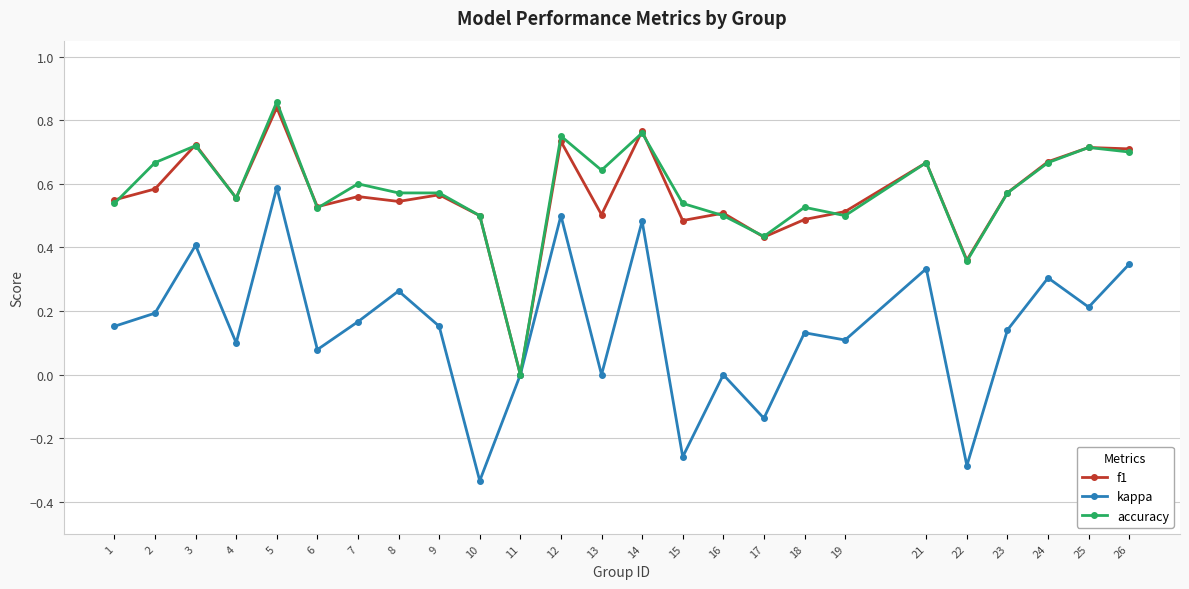

What is the sum of all accuracy values?

14.4